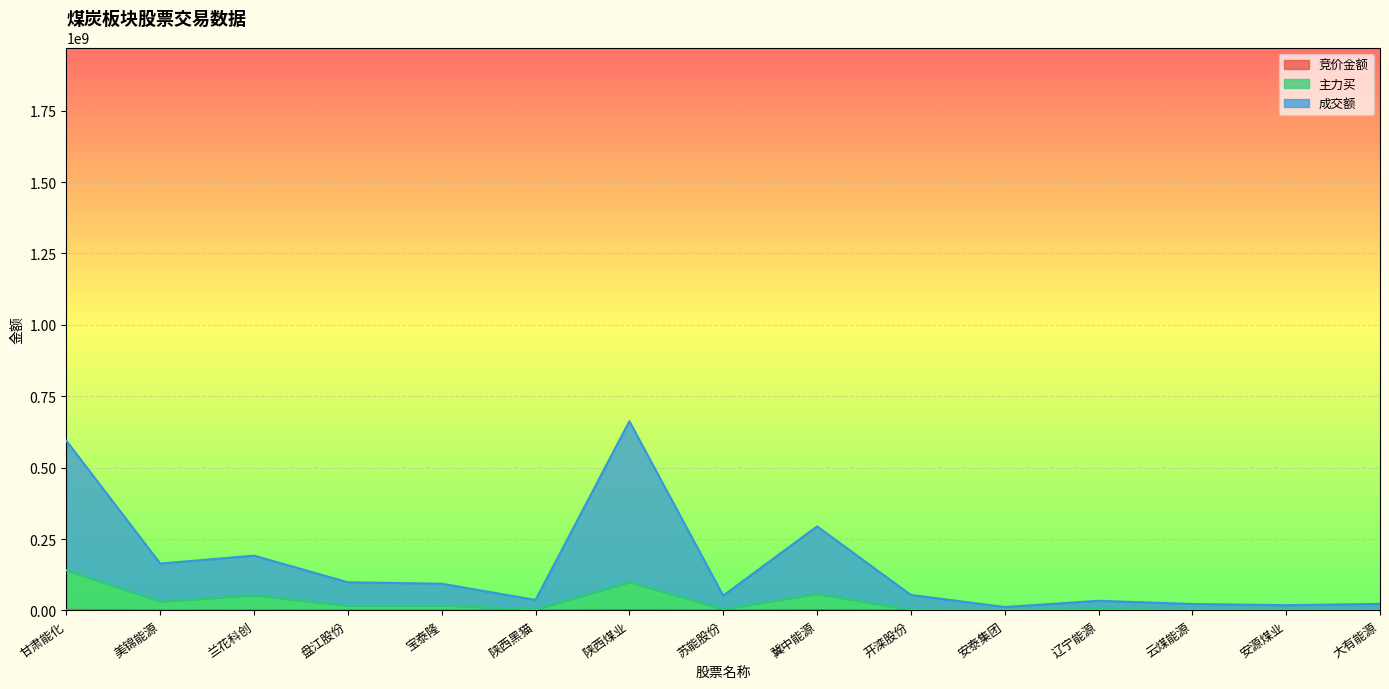

True or false: 竞价金额 and 主力买 intersect in this chart.

False